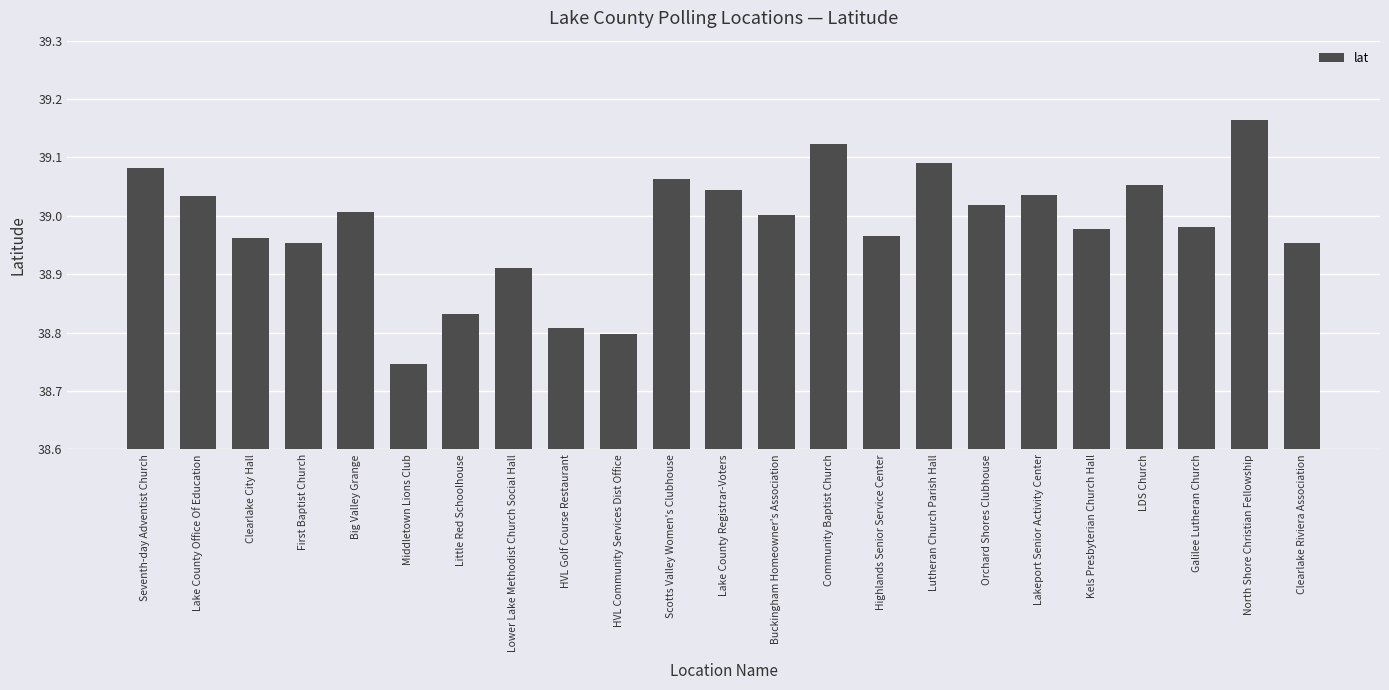

At which label is the value closest to 38?

Middletown Lions Club